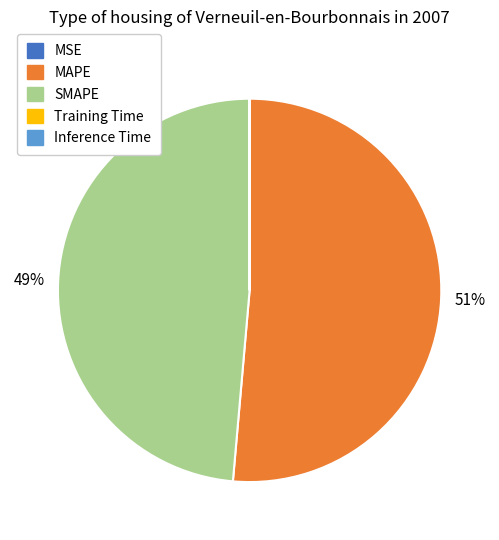

To the nearest percent, what is the average slice percentage?

20%